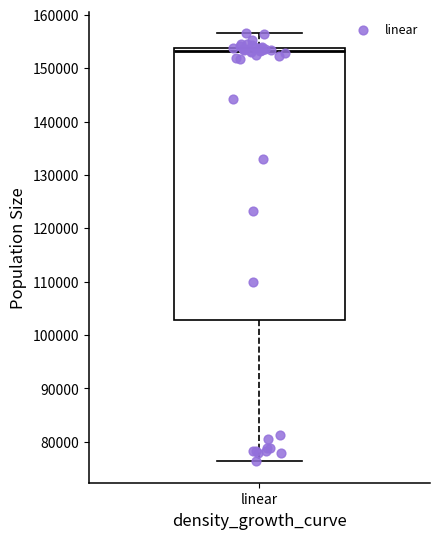

Read this box plot against the y-axis: the position of the median line, the range covered by the box, and the ends of both whiskers. The values are not printed on the chart, so give them approximately, as read against the axis.

median 153000, box 103000 to 154000, whiskers 76000 to 157000